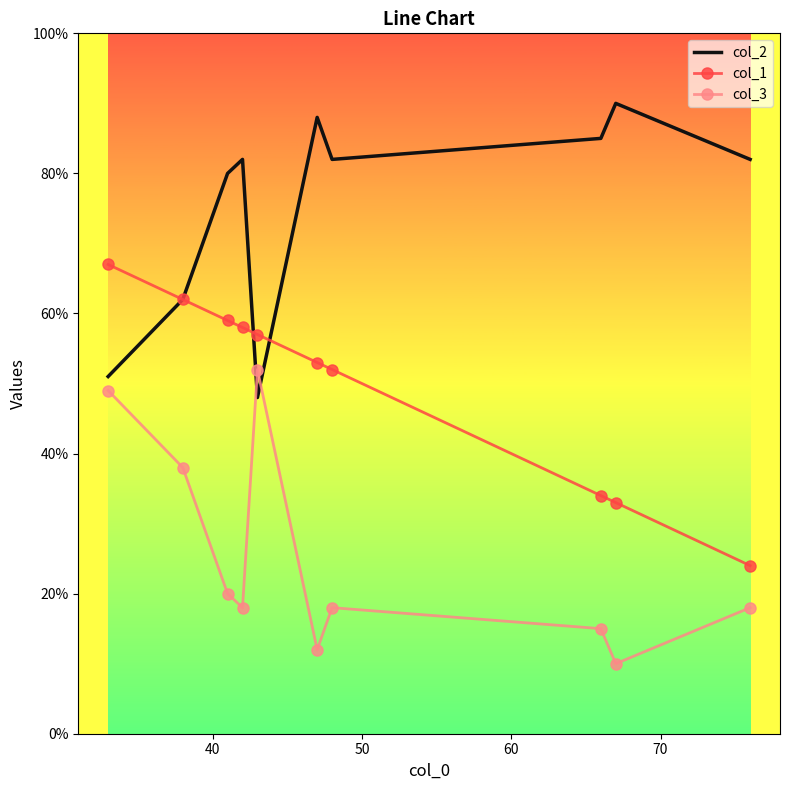

What is the minimum value for col_2?

48